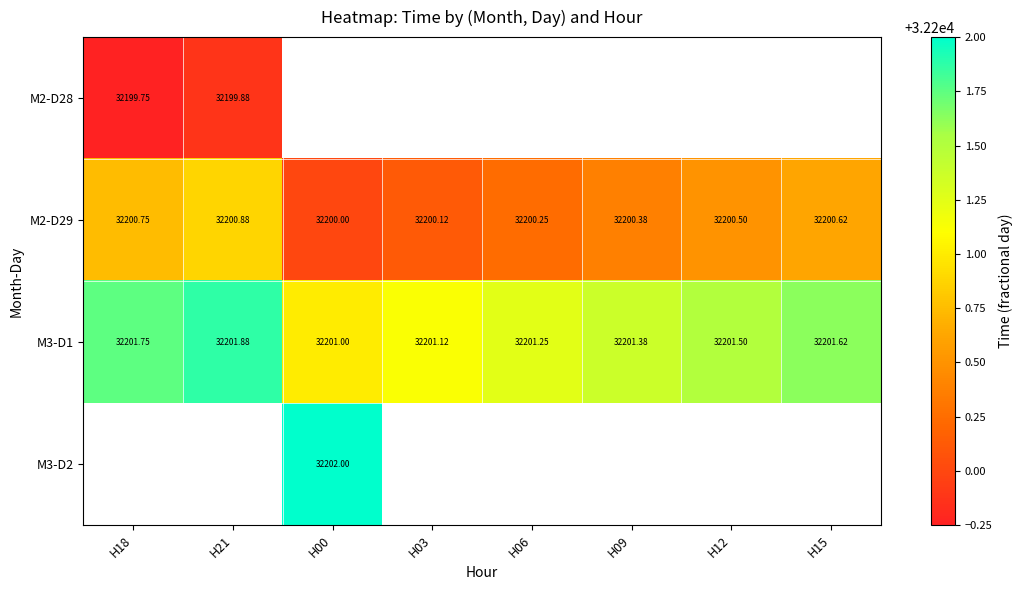

Is the value of M3-D1 at H09 greater than the value of M2-D29 at H09?

Yes